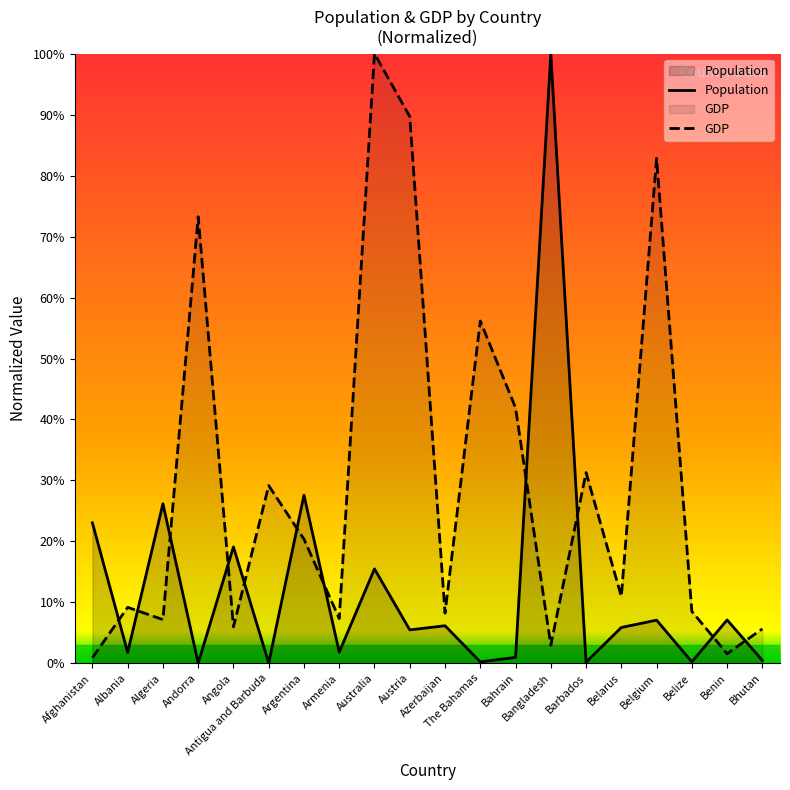

How many interior local peaks does the GDP series have?

7